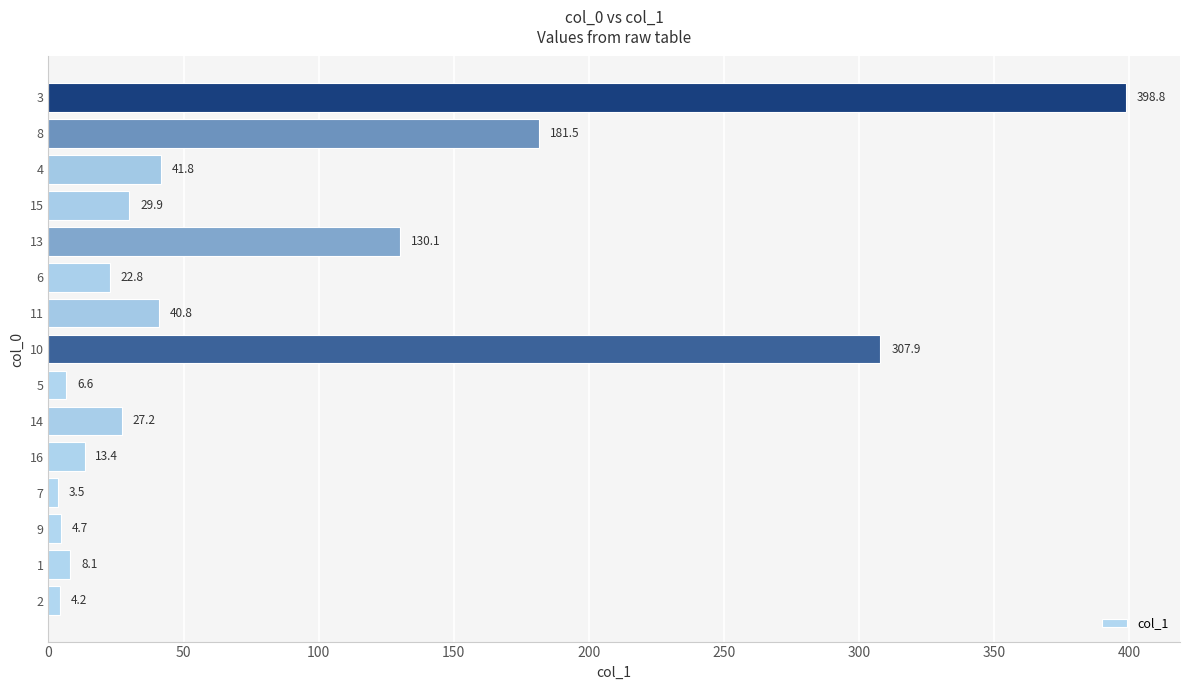

List the labels in order of value, smallest first.

7, 2, 9, 5, 1, 16, 6, 14, 15, 11, 4, 13, 8, 10, 3